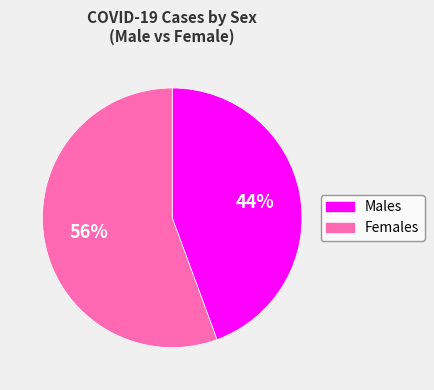

To the nearest percent, what is the average slice percentage?

50%